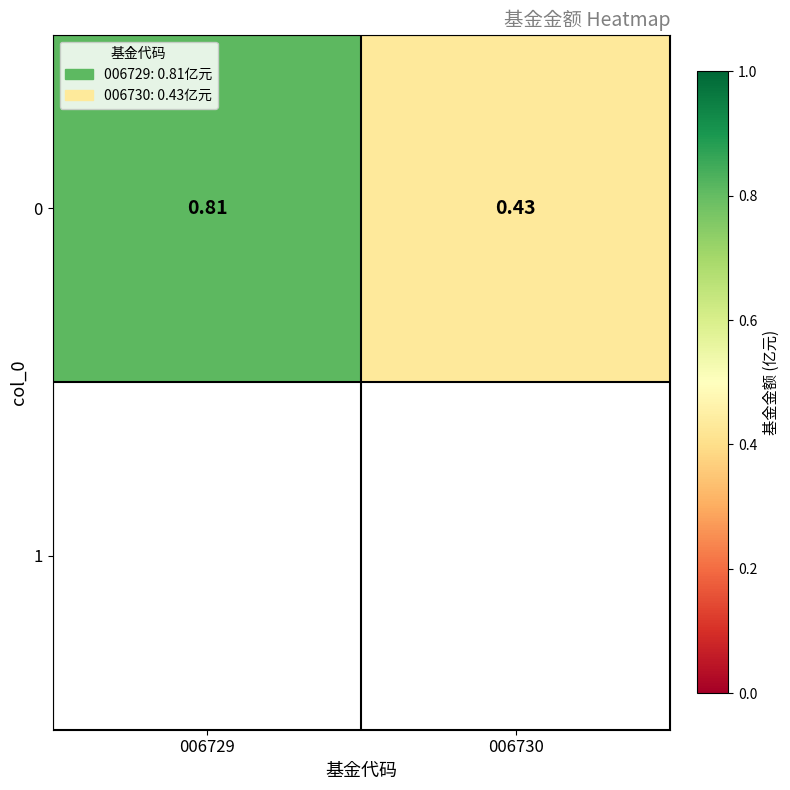

What is the change in value from 006729 to 006730?

-0.4